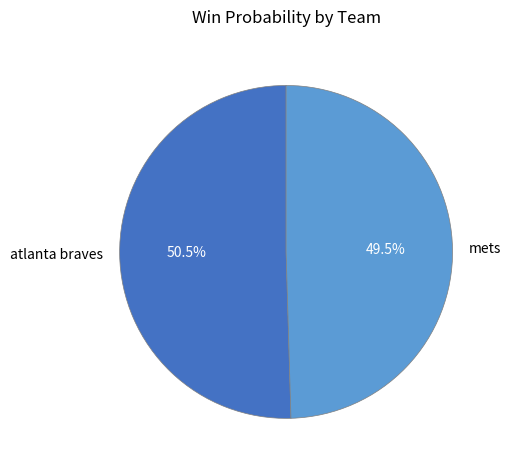

Rank the categories by value from highest to lowest.

atlanta braves, mets